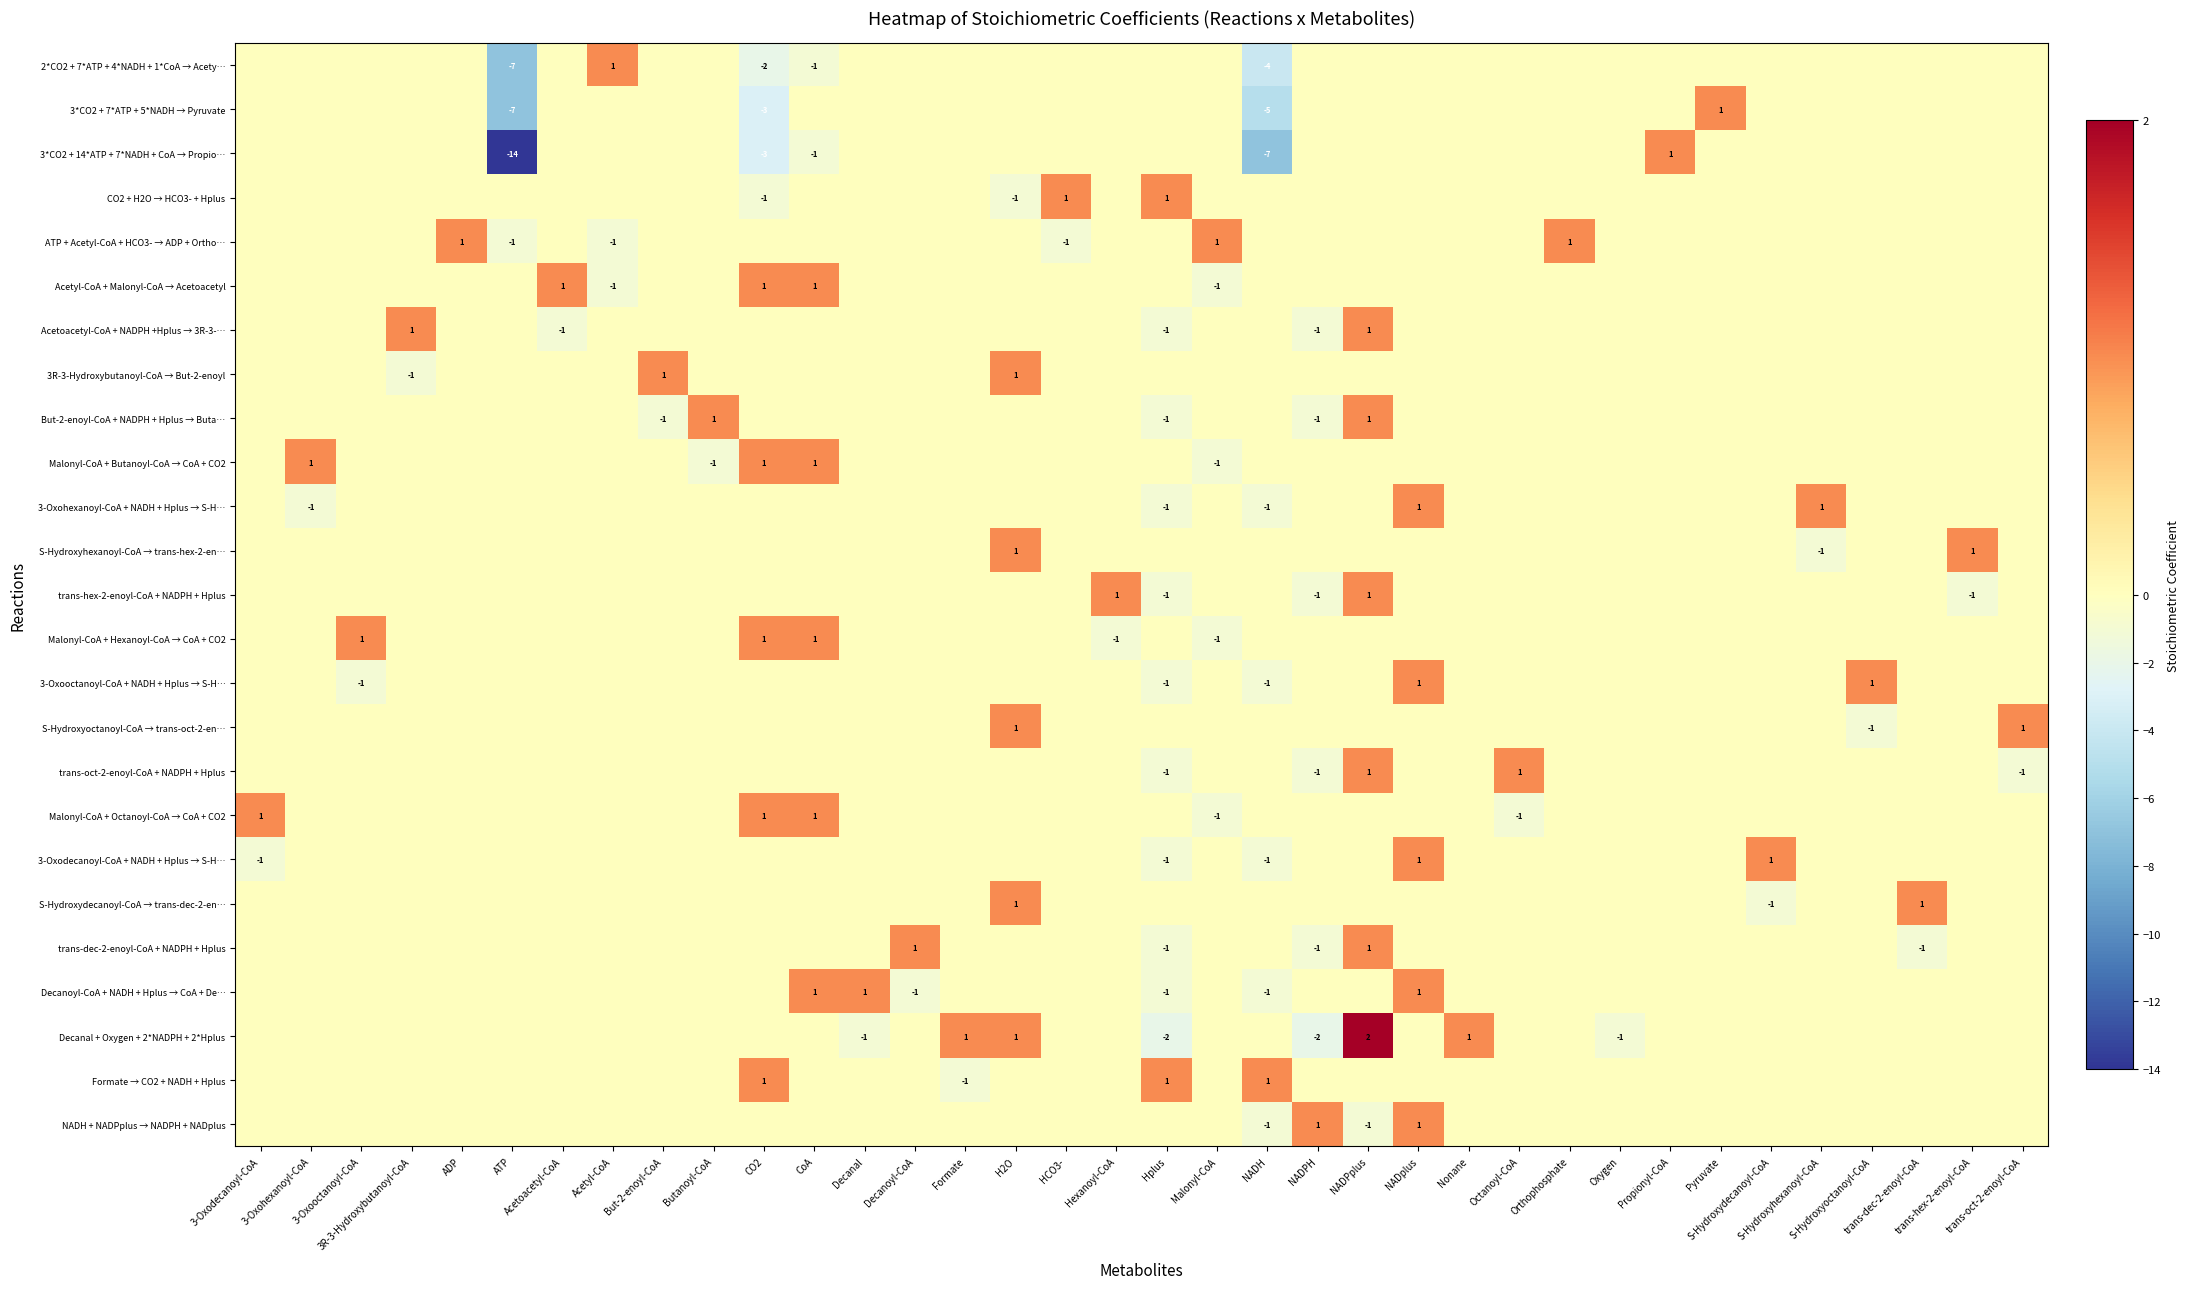

At which label does CO2 + H2O → HCO3- + Hplus first exceed 0?

HCO3-